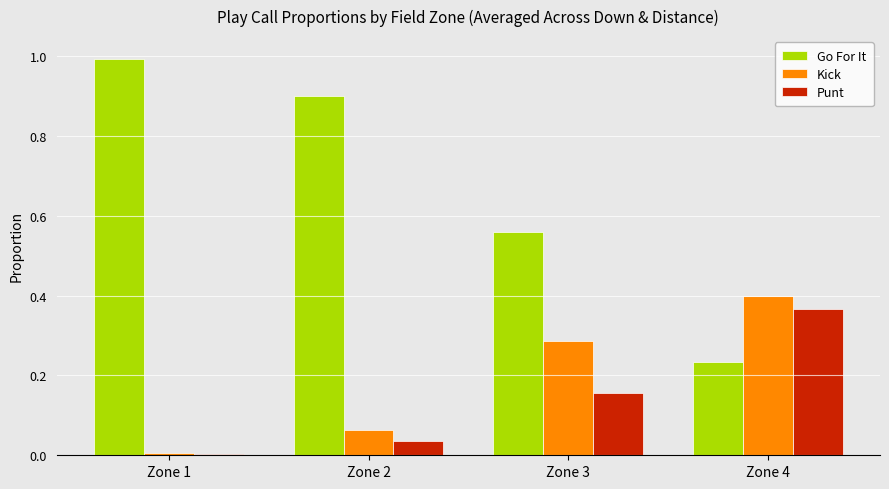

Count the number of categories in the chart.

4